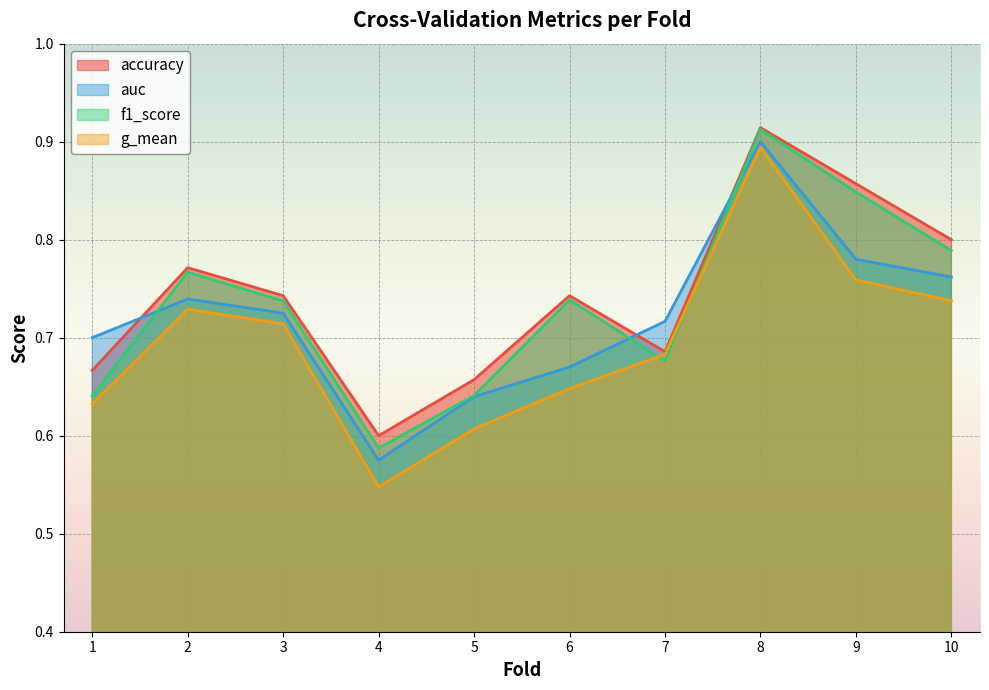

True or false: auc and g_mean cross at least once.

False